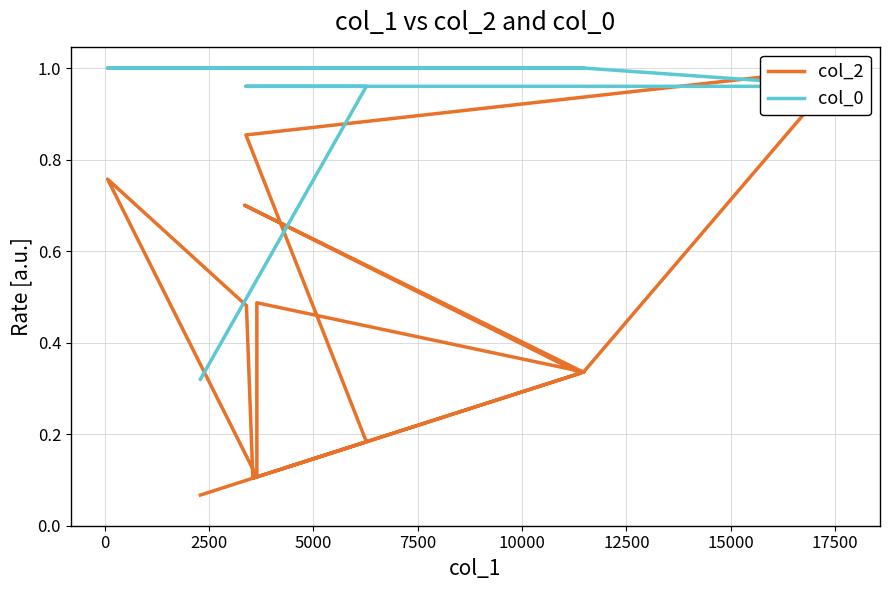

What is the value of the col_2 point at the 3rd from the left?

0.9